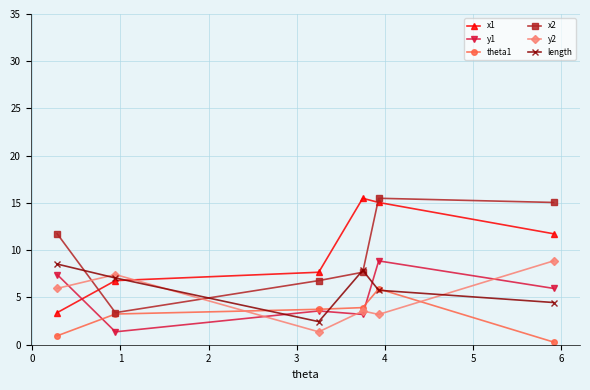

In x2, how many points are higher than both neighbors (excluding endpoints)?

1